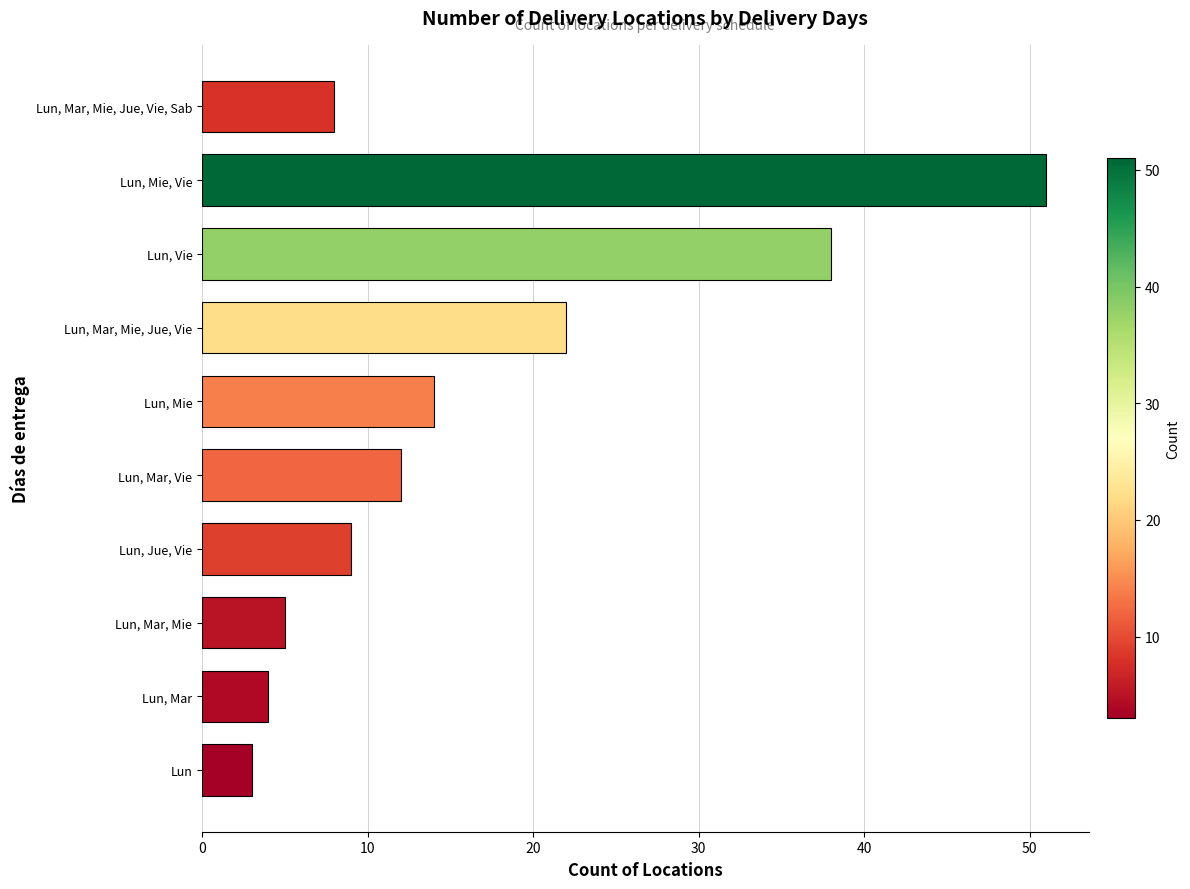

Are the bars horizontal?

Yes